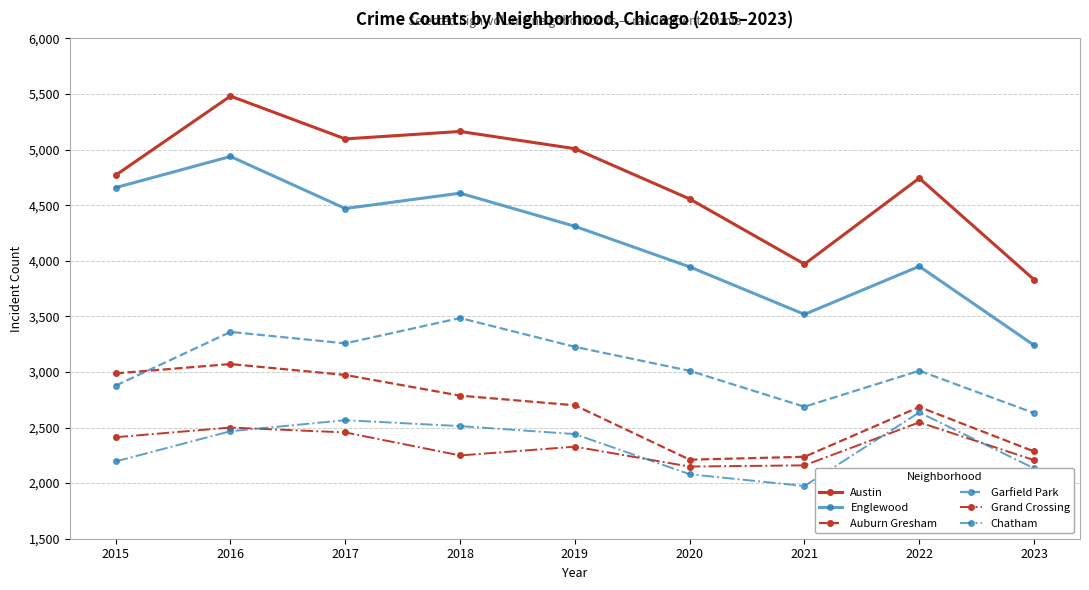

The value of Englewood at 2022 is 2133. True or false?

False